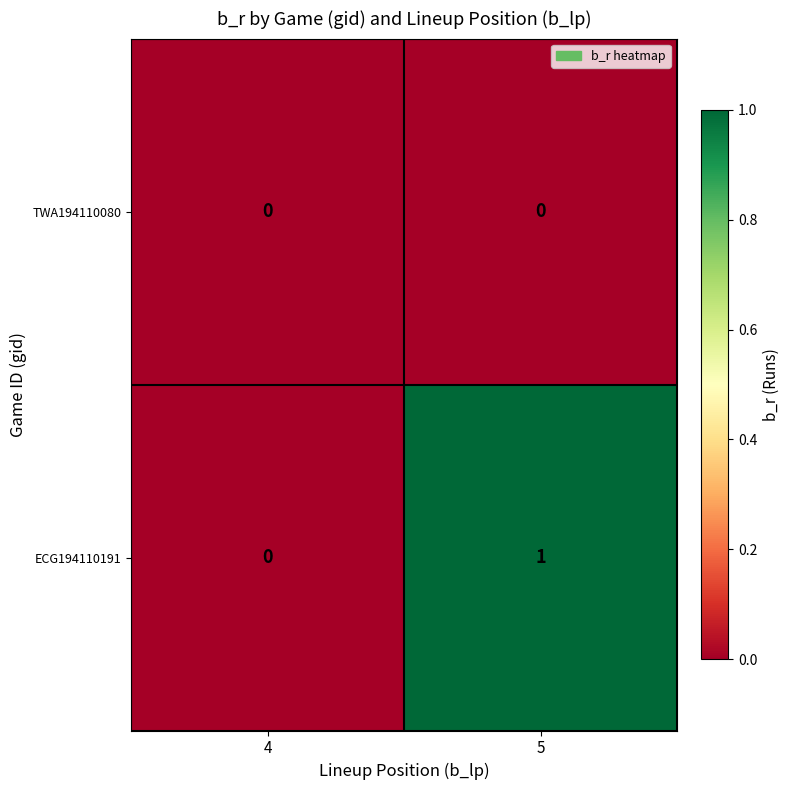

Between 4 and 5, which series saw the biggest shift?

ECG194110191